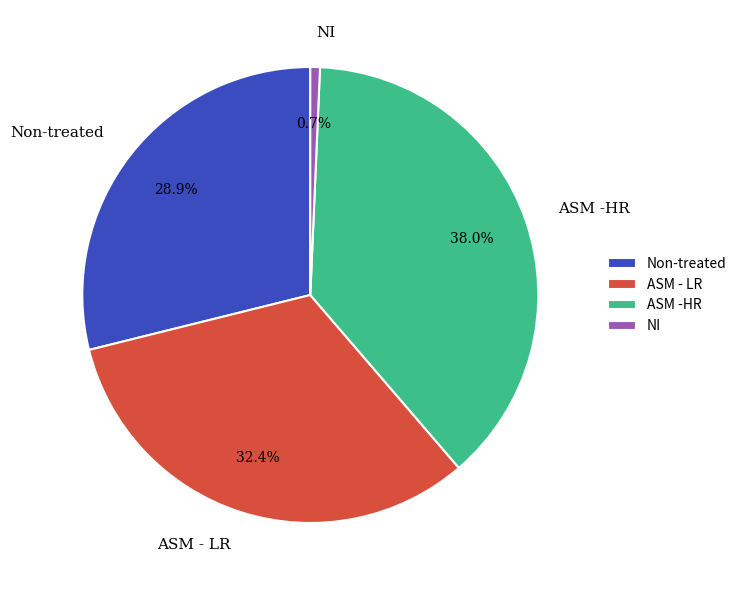

Is it true that NI is 11% of the pie?

False